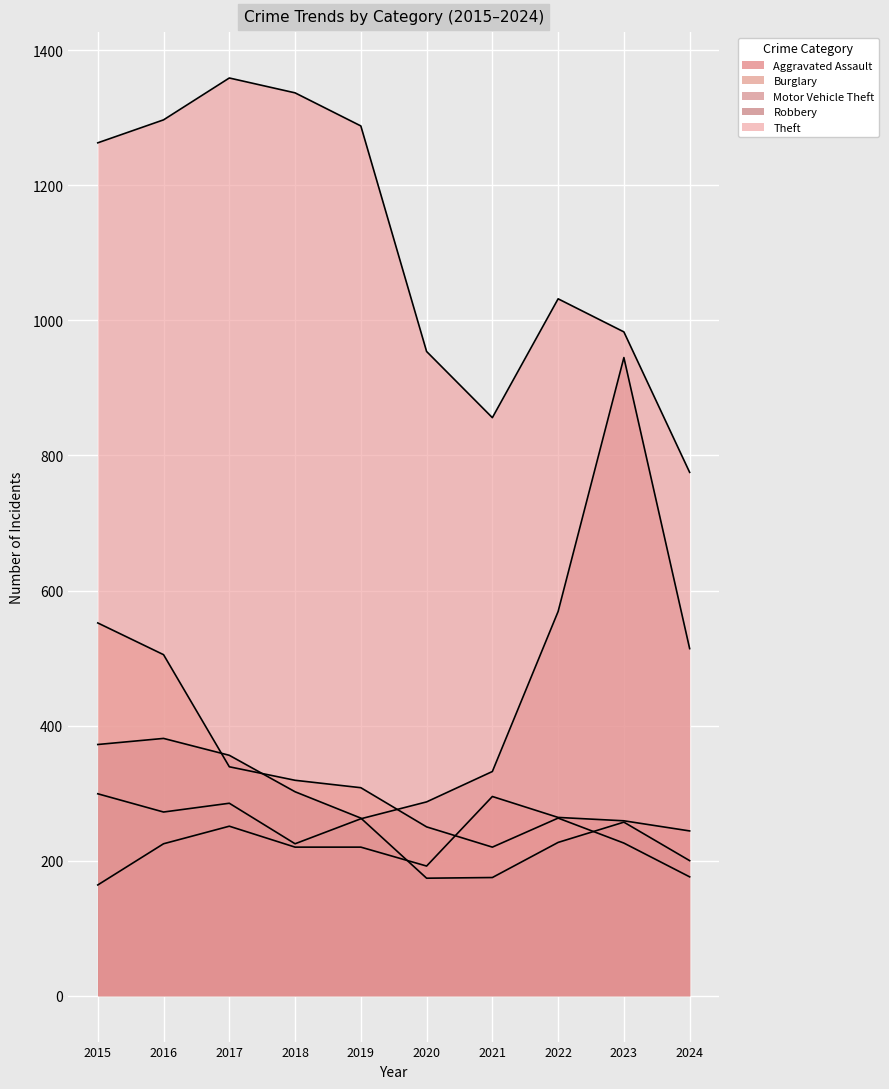

How many distinct data groups are displayed?

5